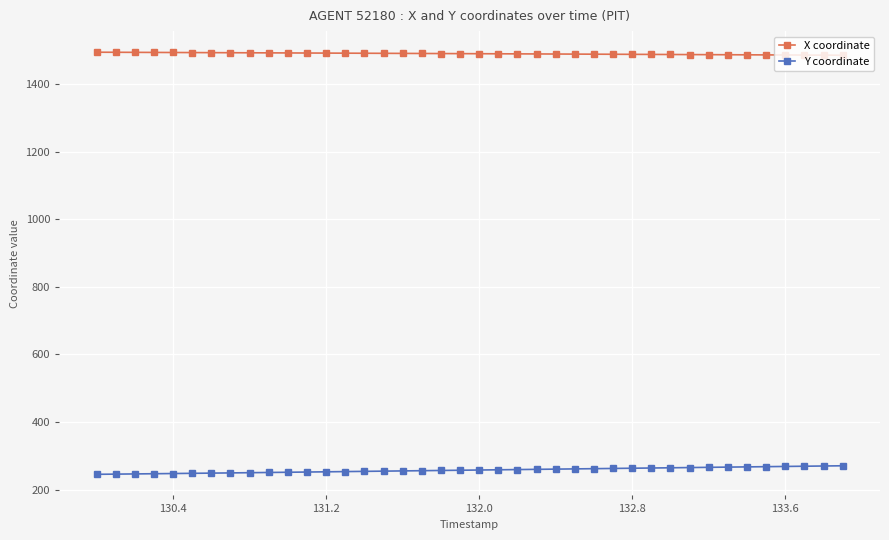

What is the maximum value shown in the chart?

1494.4